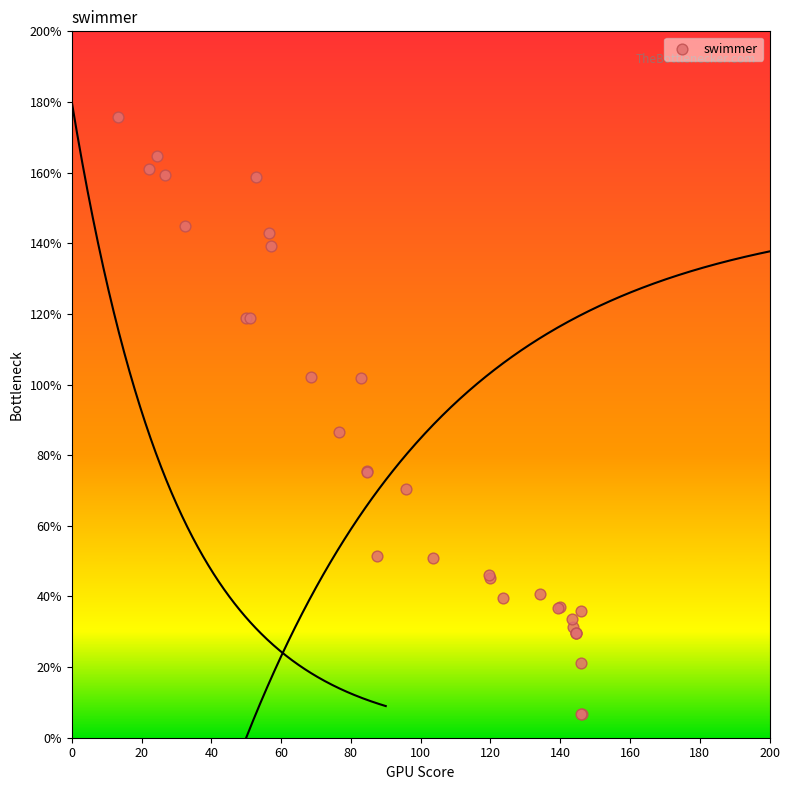

What Y value in the scatter plot is closest to 91?

86.7